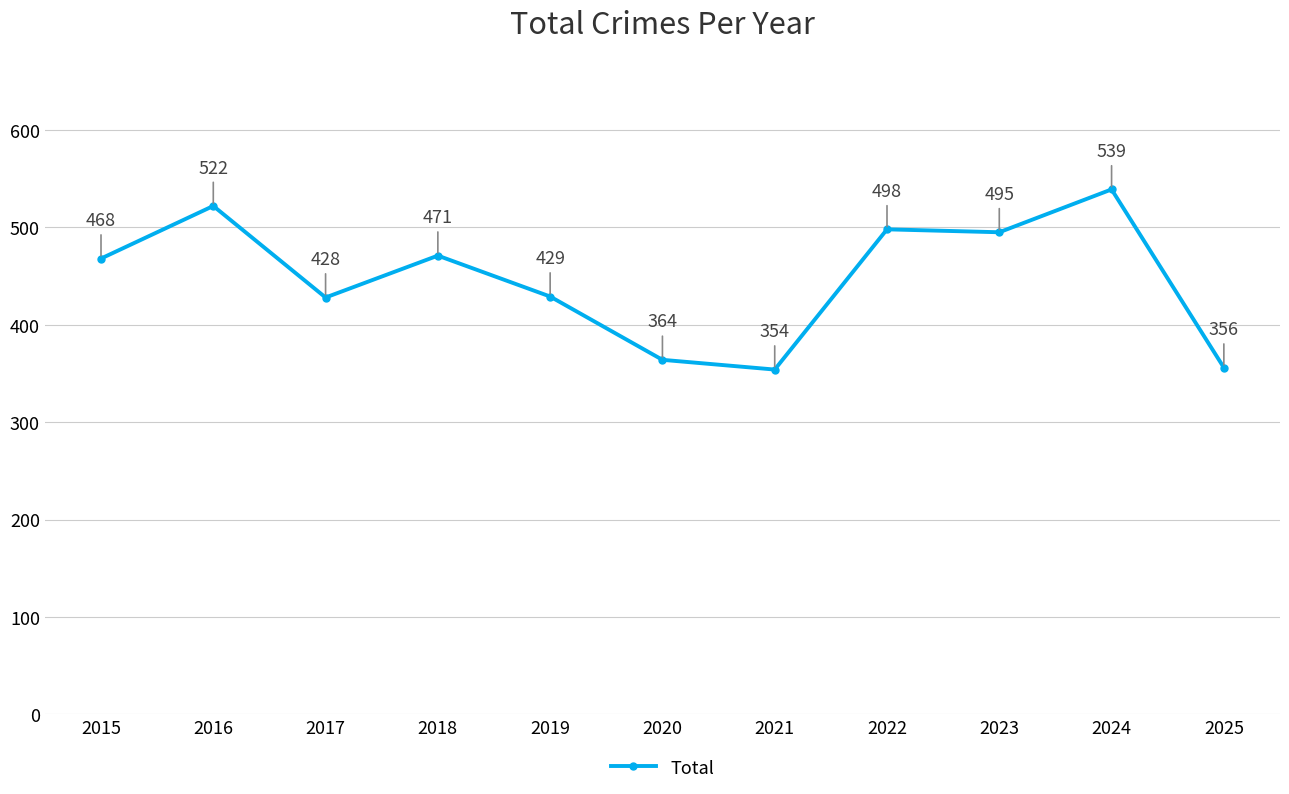

How many points are lower than both their immediate neighbors (excluding endpoints)?

3